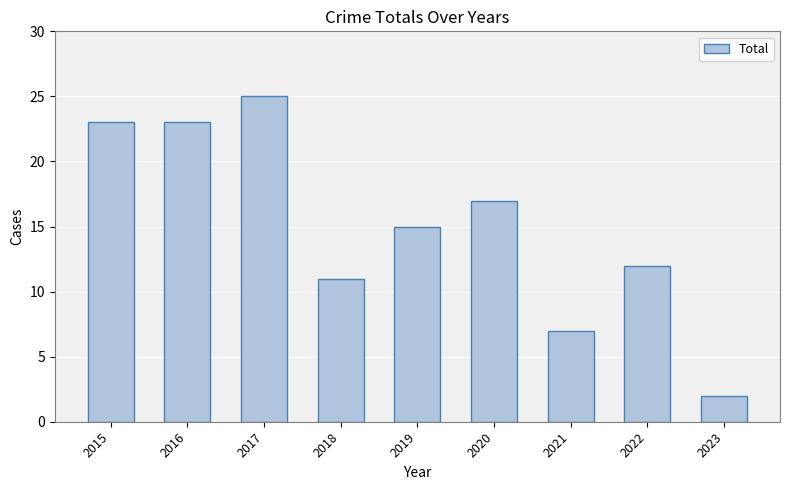

What is the sum of the values at 2021 and 2022?

19